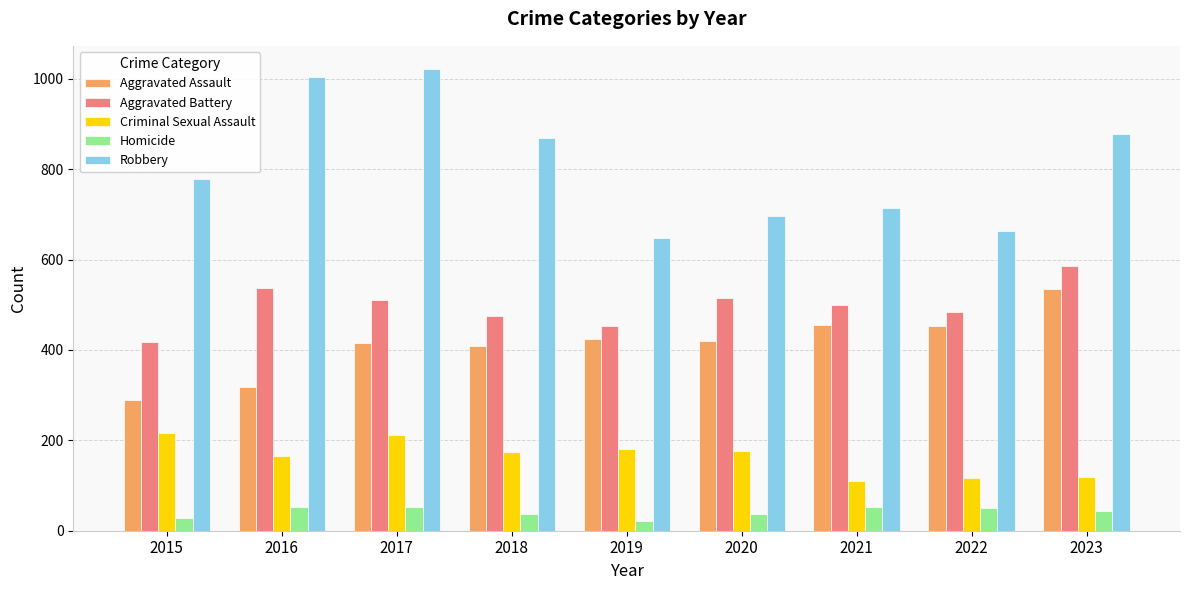

How many distinct data groups are displayed?

5